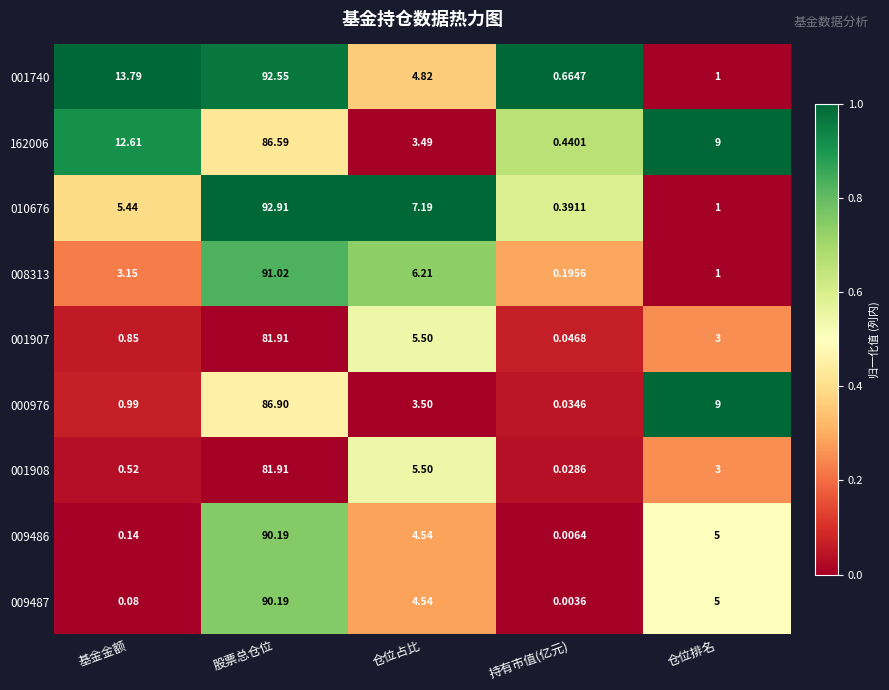

At which category does the chart reach its peak across all series?

股票总仓位